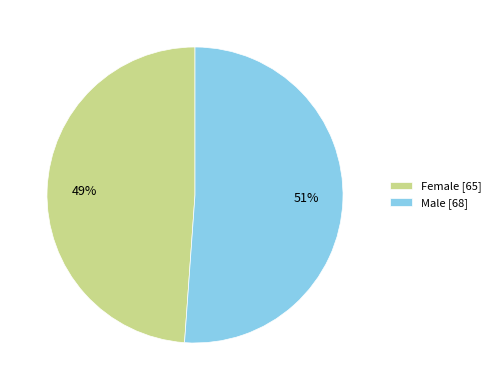

To the nearest percent, what portion does Female represent?

49%